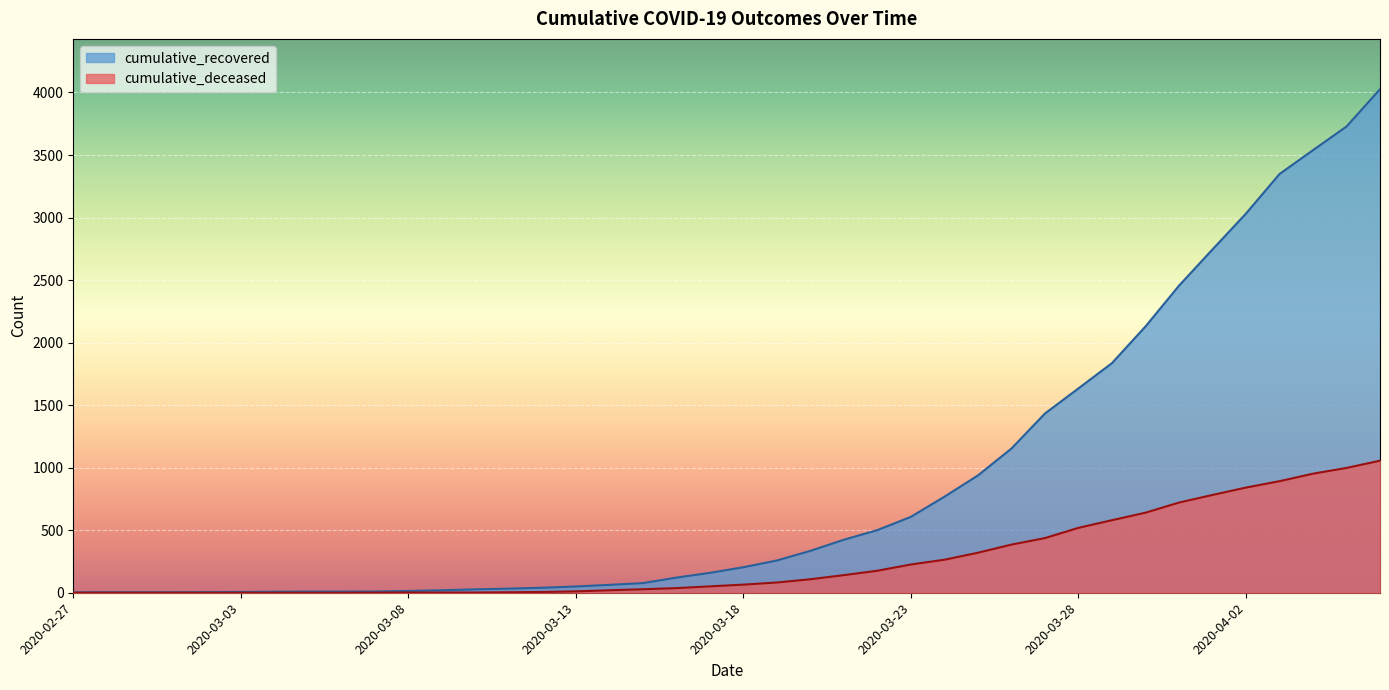

What position from the right is 2020-03-19?

19